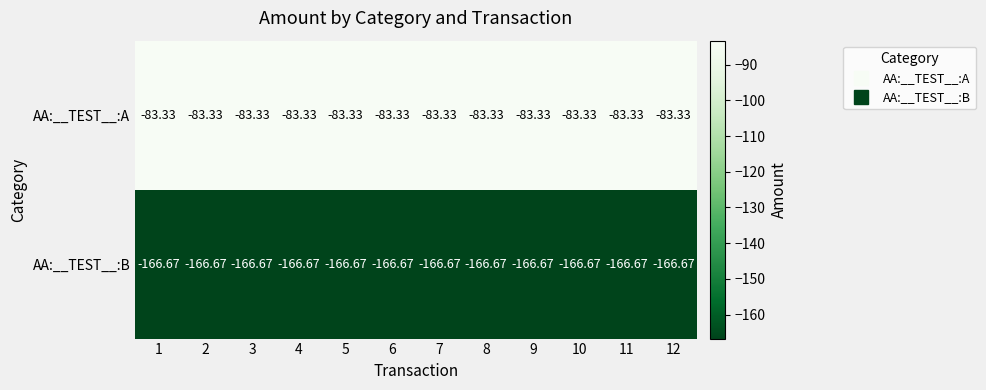

Which series has the largest total across all categories?

AA:__TEST__:A